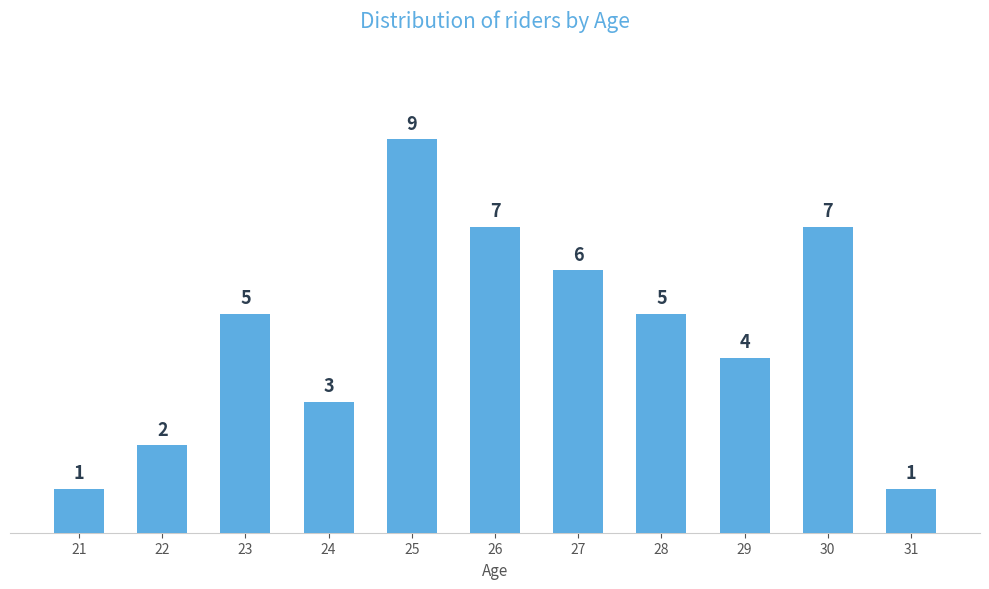

What is the average value?

5